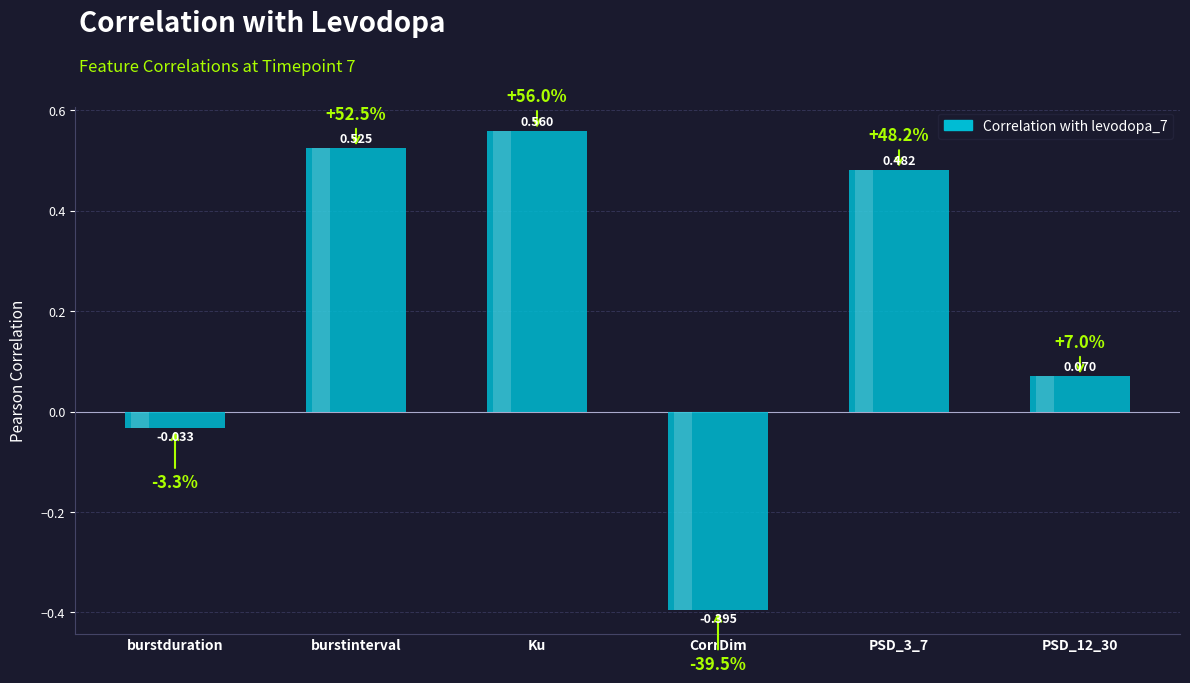

Count the number of data series in this chart.

1